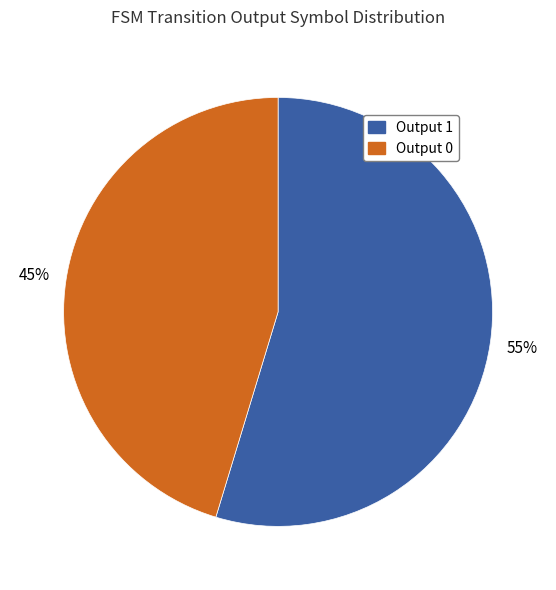

Does Output 0 represent more than half of the total?

No